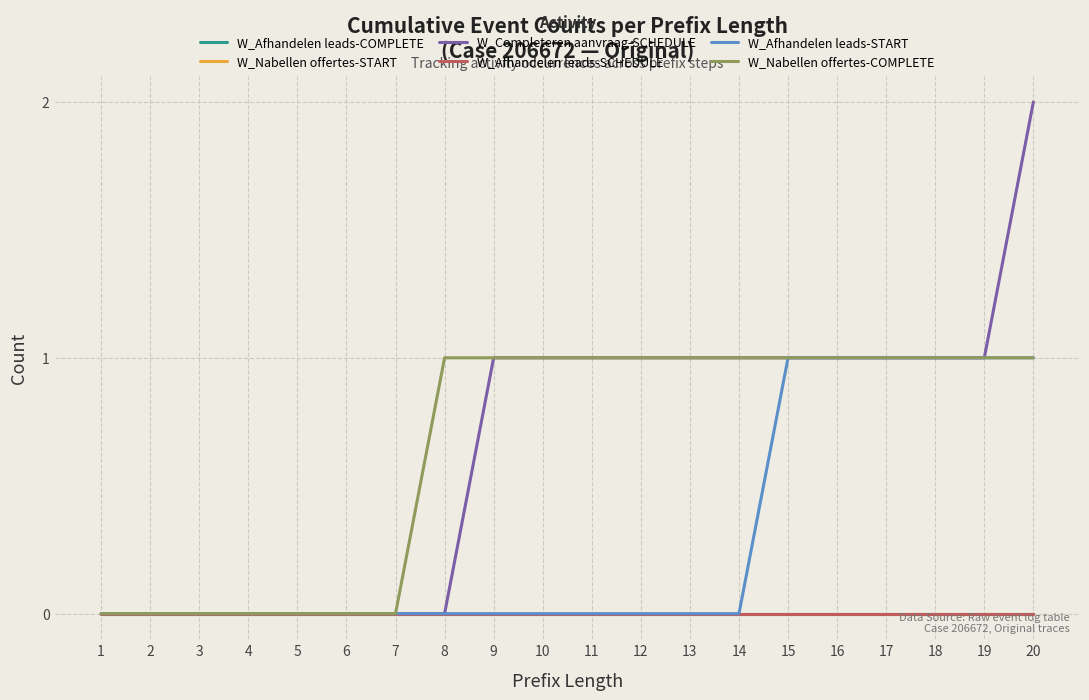

Reading left to right, extract all data points from this chart.

W_Afhandelen leads-COMPLETE: 0	0	0	0	0	0	0	0	0	0	0	0	0	0	0	0	0	0	0	0
W_Nabellen offertes-START: 0	0	0	0	0	0	0	0	0	0	0	0	0	0	0	0	0	0	0	0
W_Completeren aanvraag-SCHEDULE: 0	0	0	0	0	0	0	0	1	1	1	1	1	1	1	1	1	1	1	2
W_Afhandelen leads-SCHEDULE: 0	0	0	0	0	0	0	0	0	0	0	0	0	0	0	0	0	0	0	0
W_Afhandelen leads-START: 0	0	0	0	0	0	0	0	0	0	0	0	0	0	1	1	1	1	1	1
W_Nabellen offertes-COMPLETE: 0	0	0	0	0	0	0	1	1	1	1	1	1	1	1	1	1	1	1	1